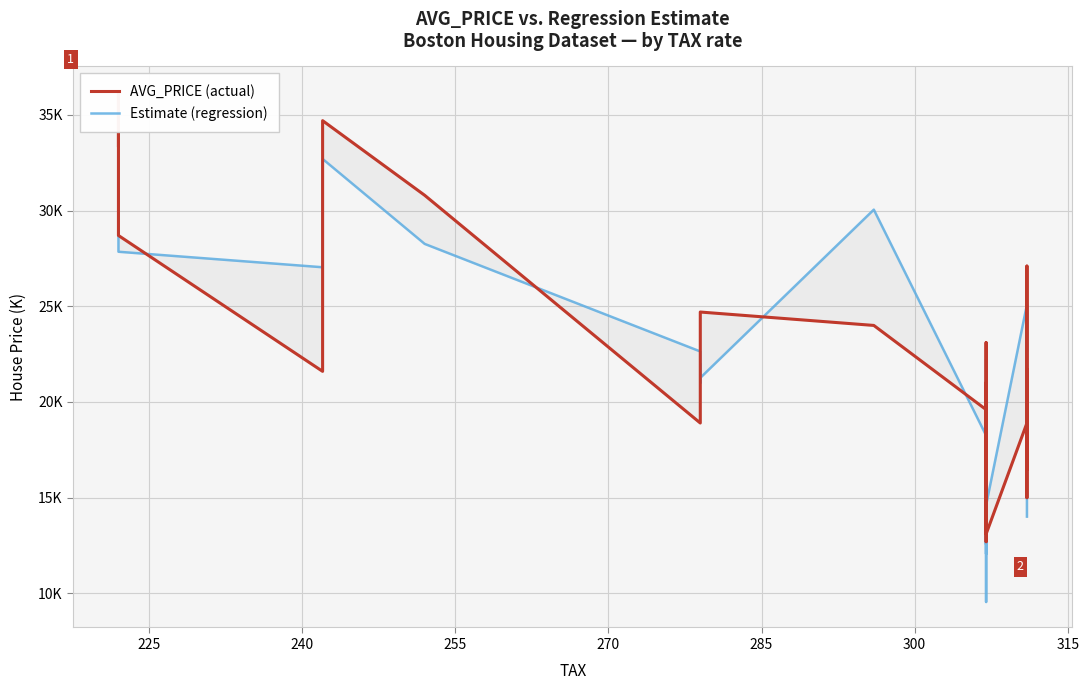

What is the difference between the maximum and minimum values in the AVG_PRICE (actual) series?

23.5